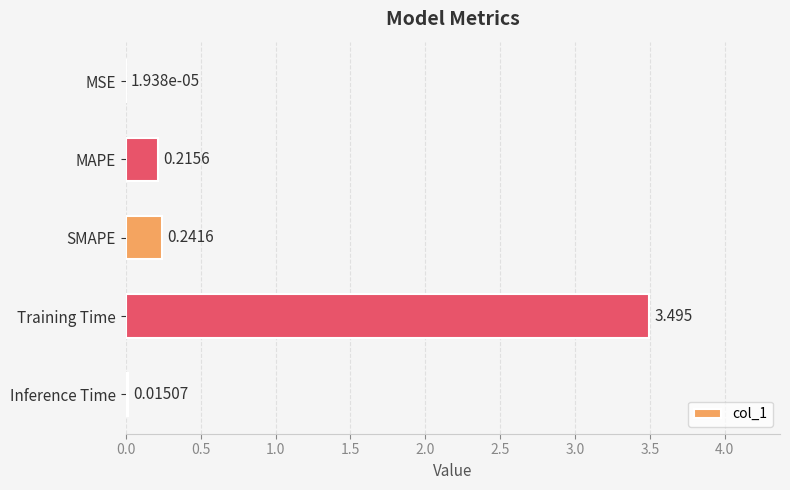

Which label corresponds to the largest value in the chart?

Training Time